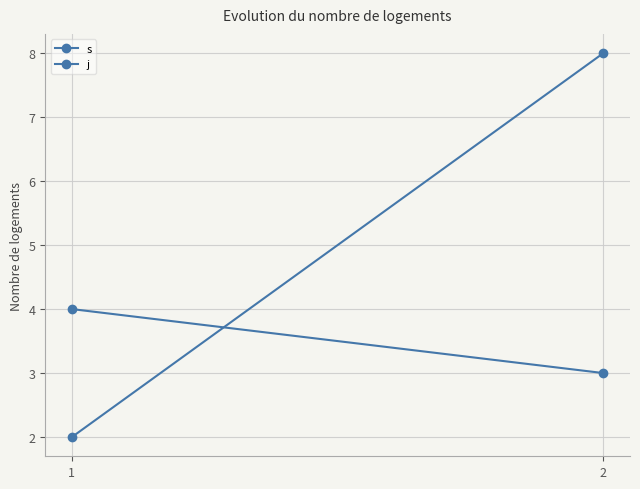

At which category is the sum across all series the highest?

2